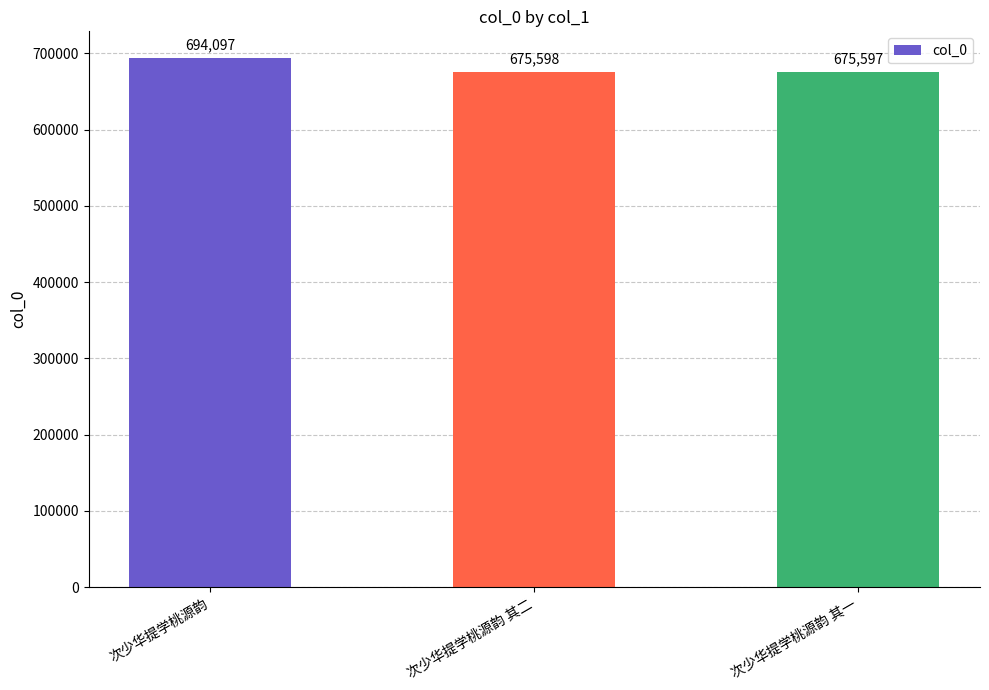

Where is the data nearest to the value 684847?

次少华提学桃源韵 其二